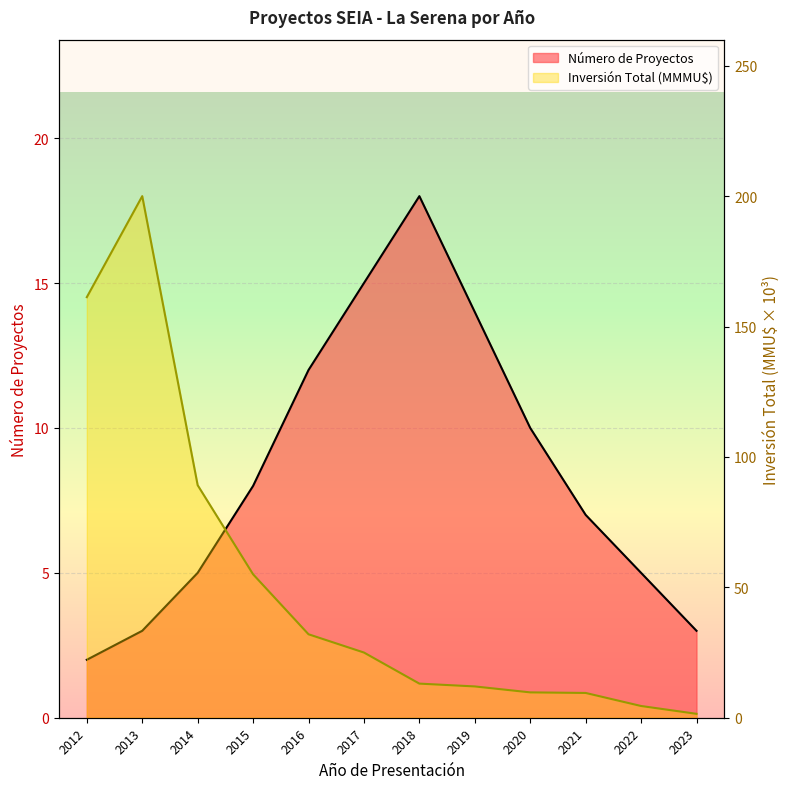

Is it true that Número de Proyectos equals 10.0 at 2020?

True